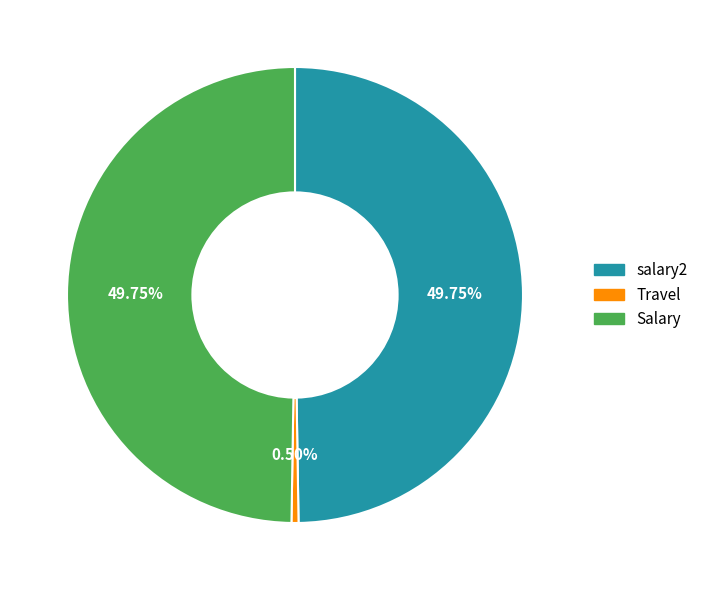

Does Travel represent more than half of the total?

No